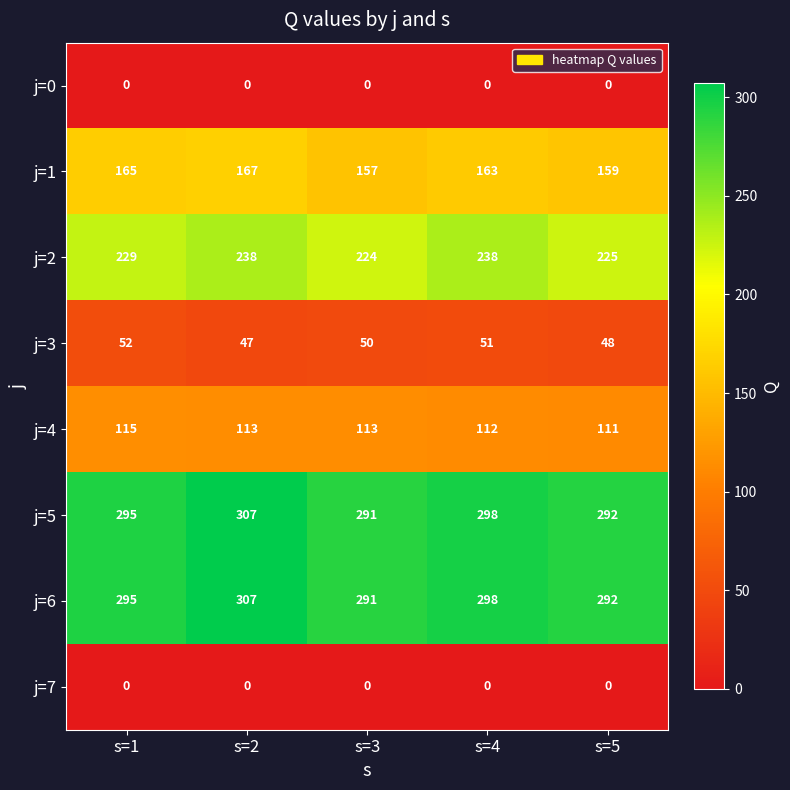

Where does the j=4 series first go above 113?

s=1